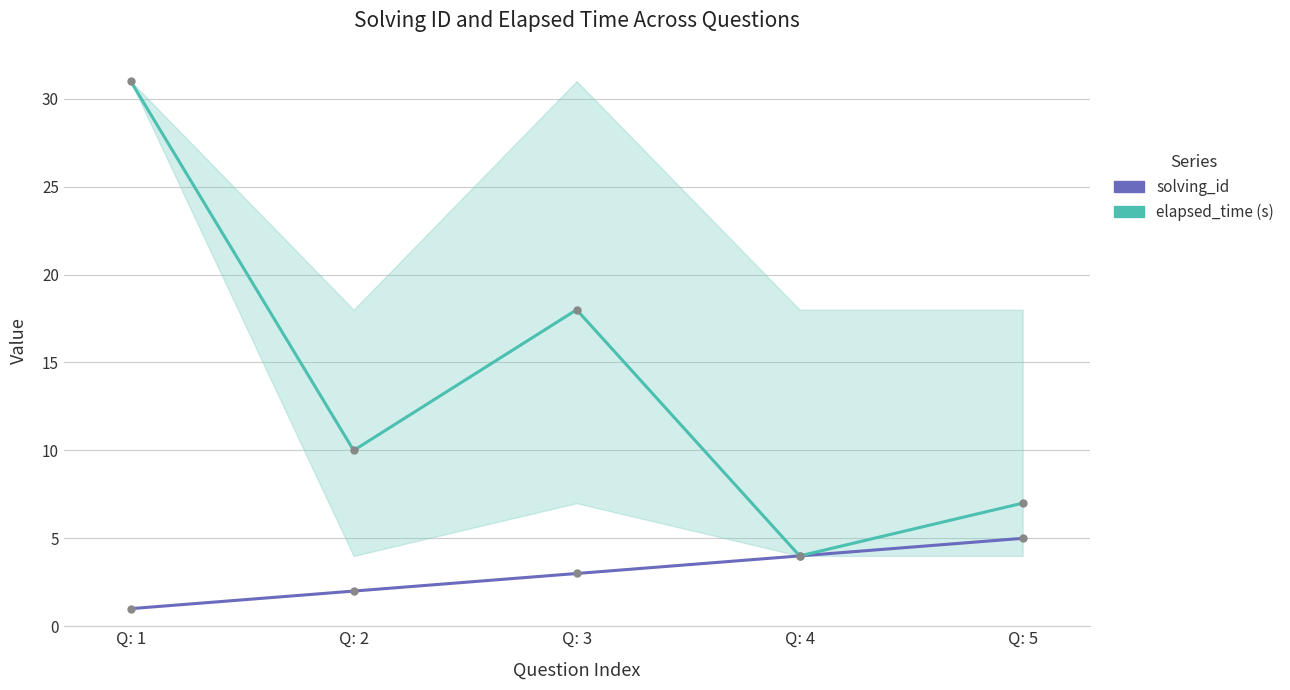

Rank the series by their maximum value, from highest to lowest.

elapsed_time (s), solving_id